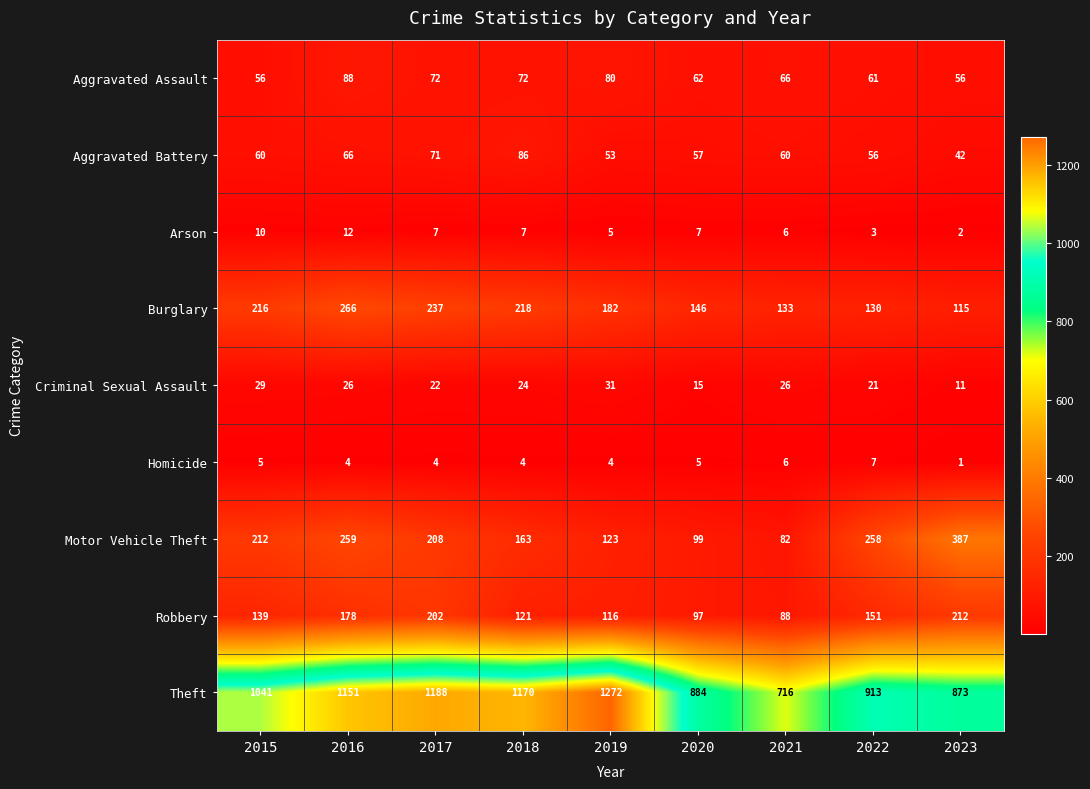

Between 2015 and 2021, which series saw the biggest shift?

Theft